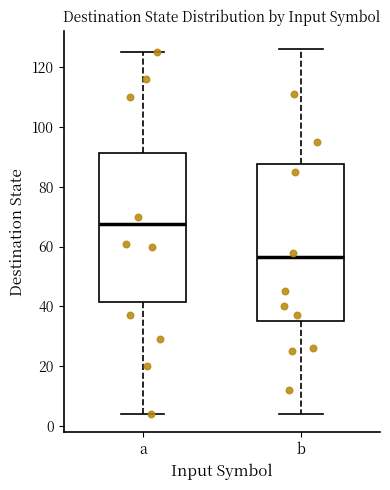

Which box's median line is the lowest?

b